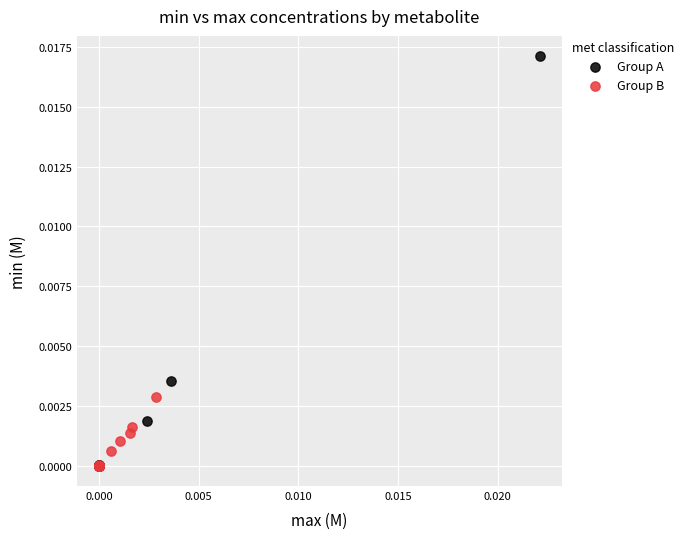

Which series has the widest spread of Y values?

Group A